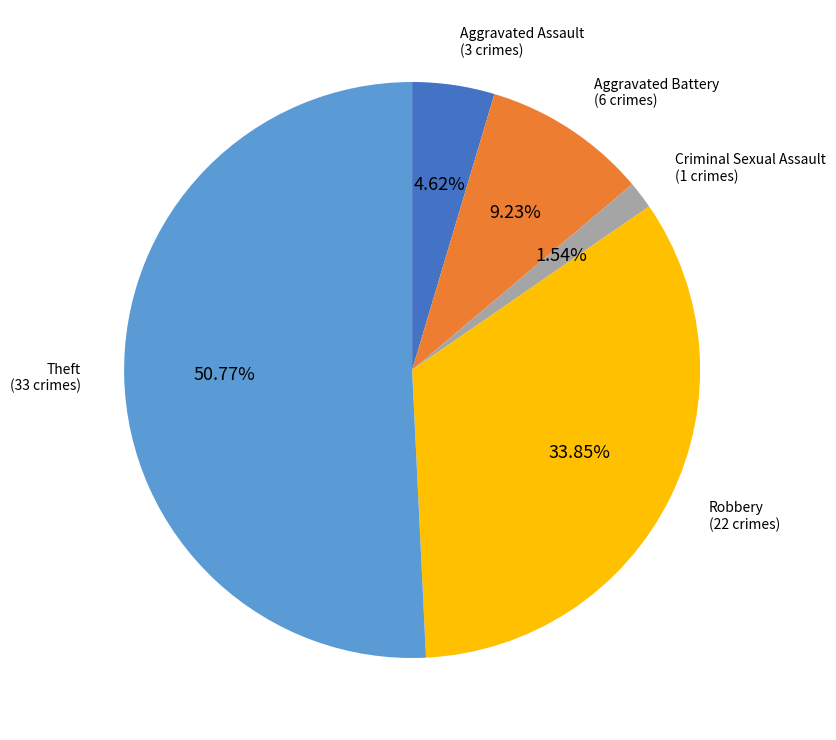

To the nearest percent, what is the difference between the largest and smallest slice percentages?

49%